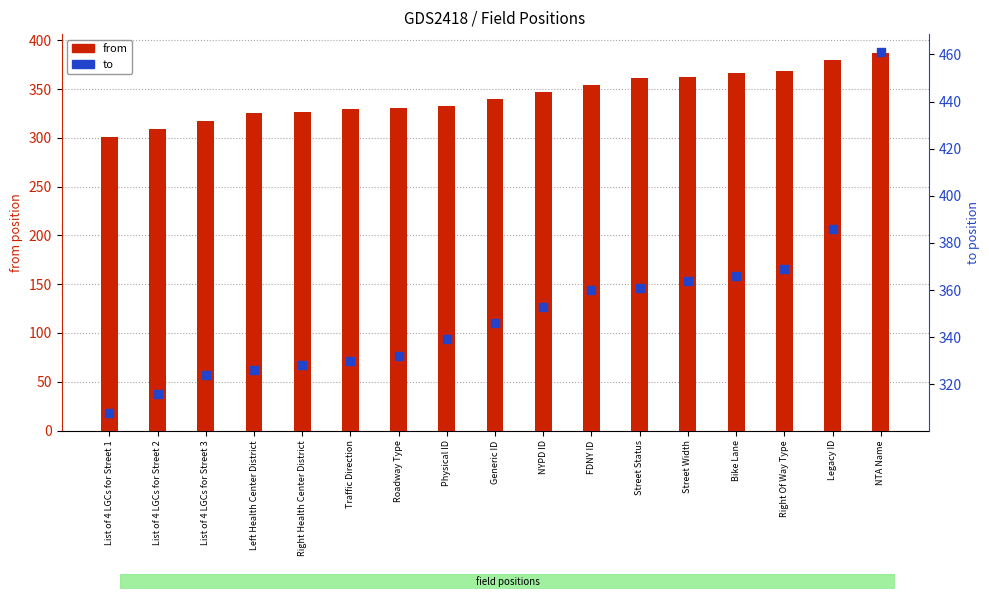

Which series contains the highest Y value?

to